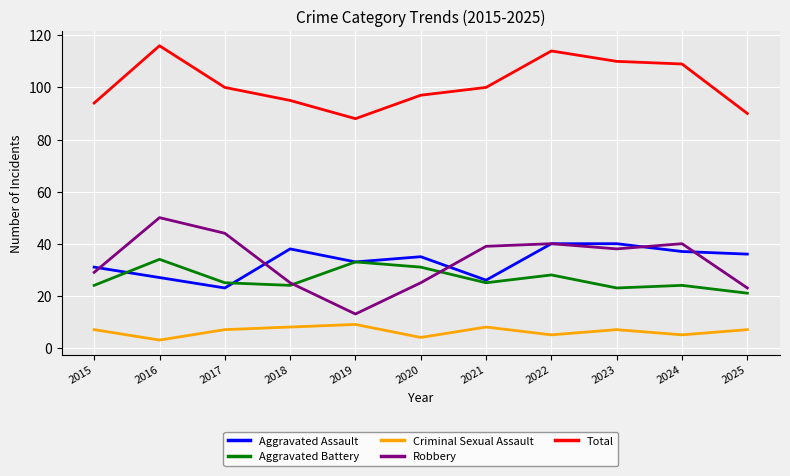

True or false: Robbery and Total intersect in this chart.

False